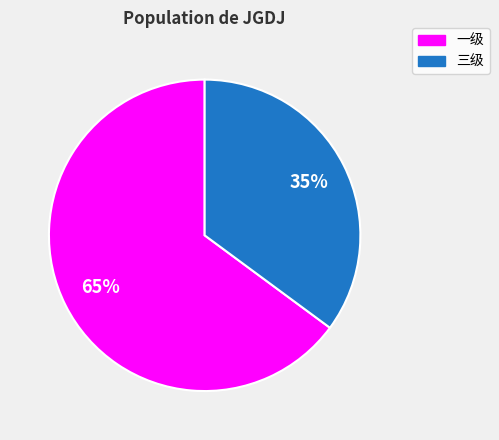

Do 一级 and 三级 together represent more than half of the pie?

Yes